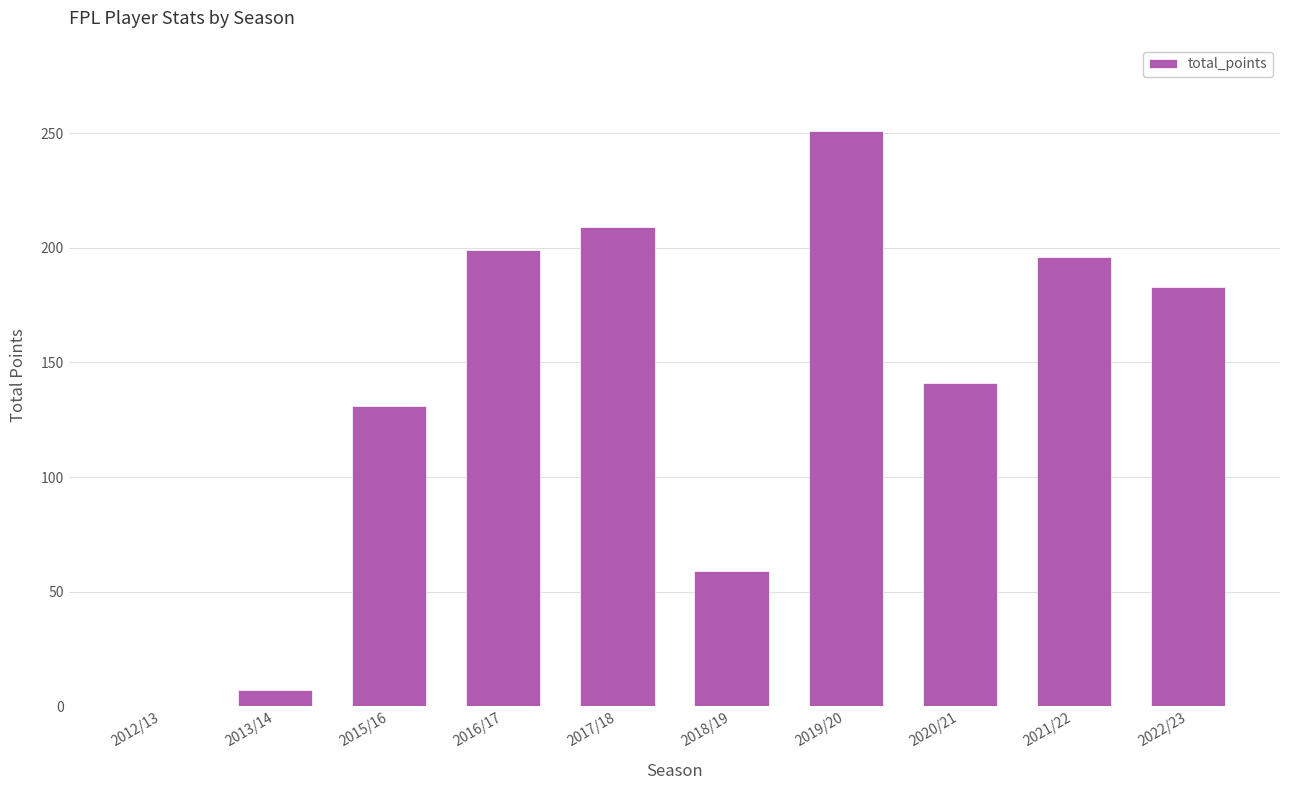

Which has a higher value, 2022/23 or 2018/19?

2022/23